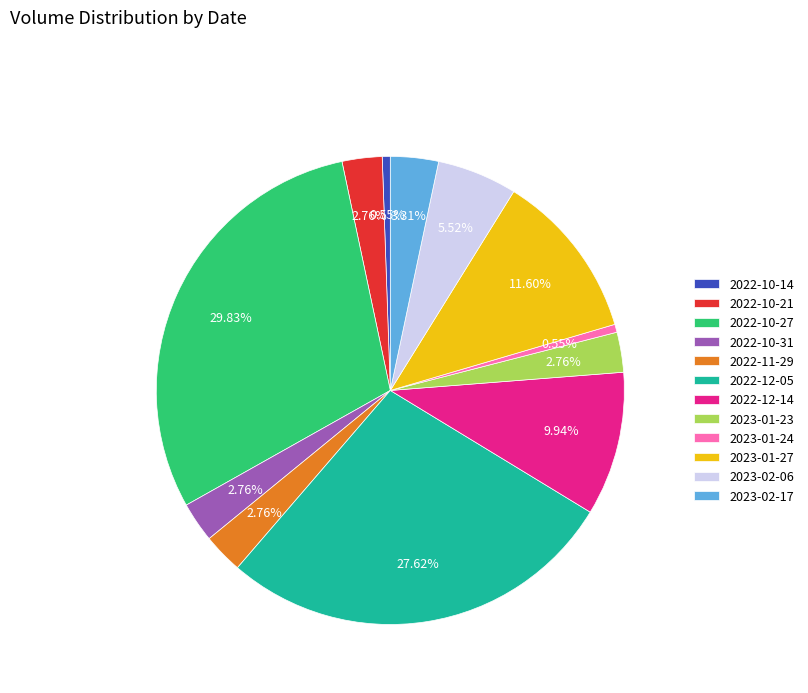

Does any single category account for the majority?

No